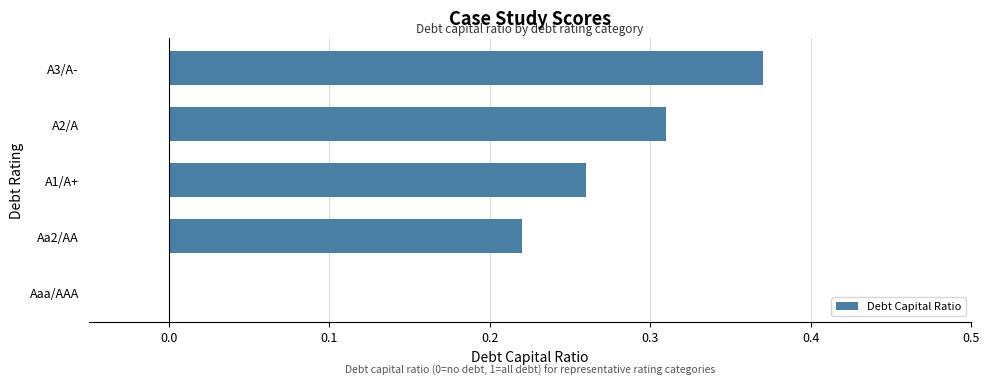

What is the sum of the values at A1/A+ and A3/A-?

0.6